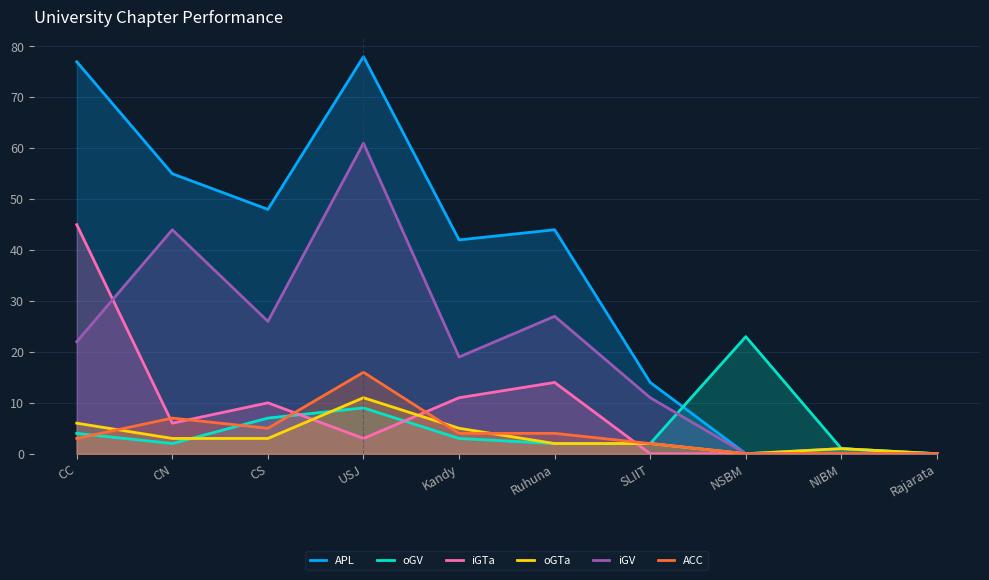

What are all the series names shown in the legend?

APL, oGV, iGTa, oGTa, iGV, ACC